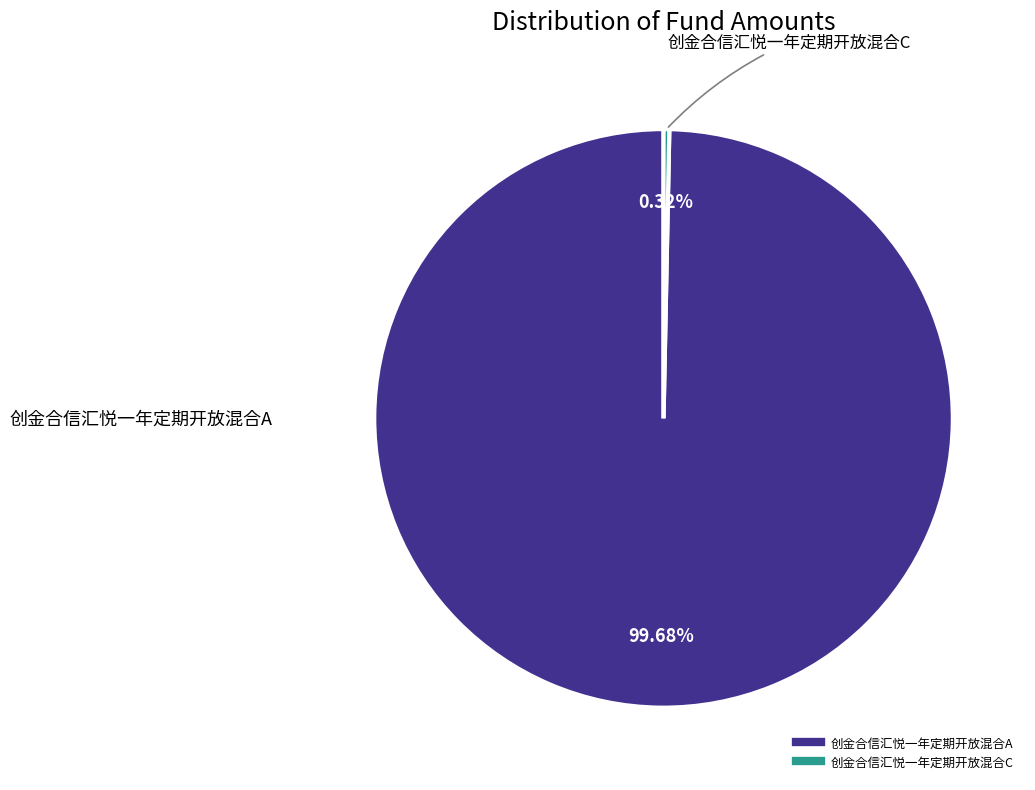

Which has a higher value, 创金合信汇悦一年定期开放混合A or 创金合信汇悦一年定期开放混合C?

创金合信汇悦一年定期开放混合A